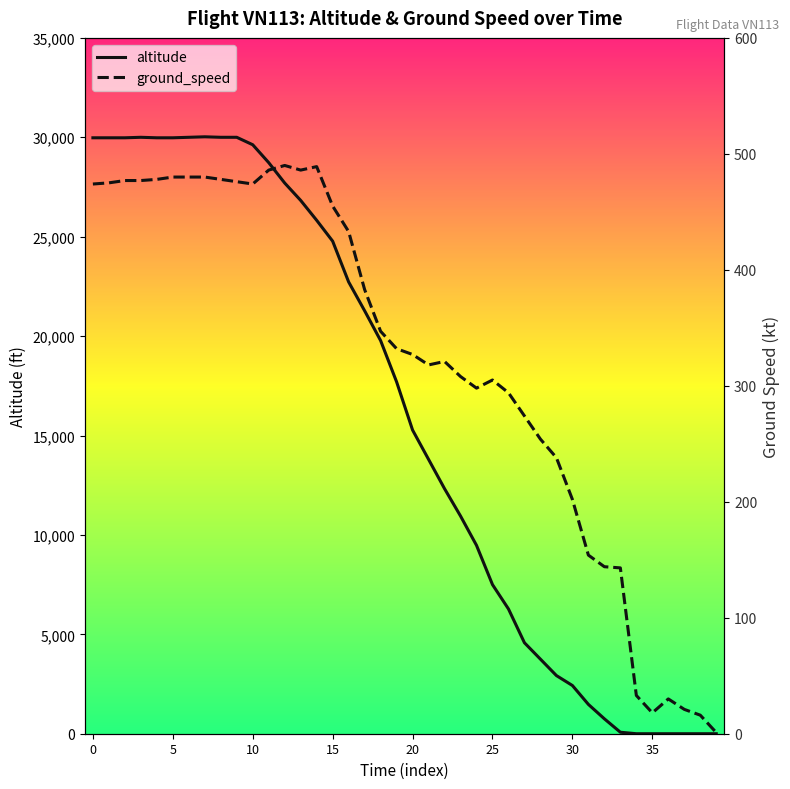

True or false: ground_speed and altitude cross at least once.

True